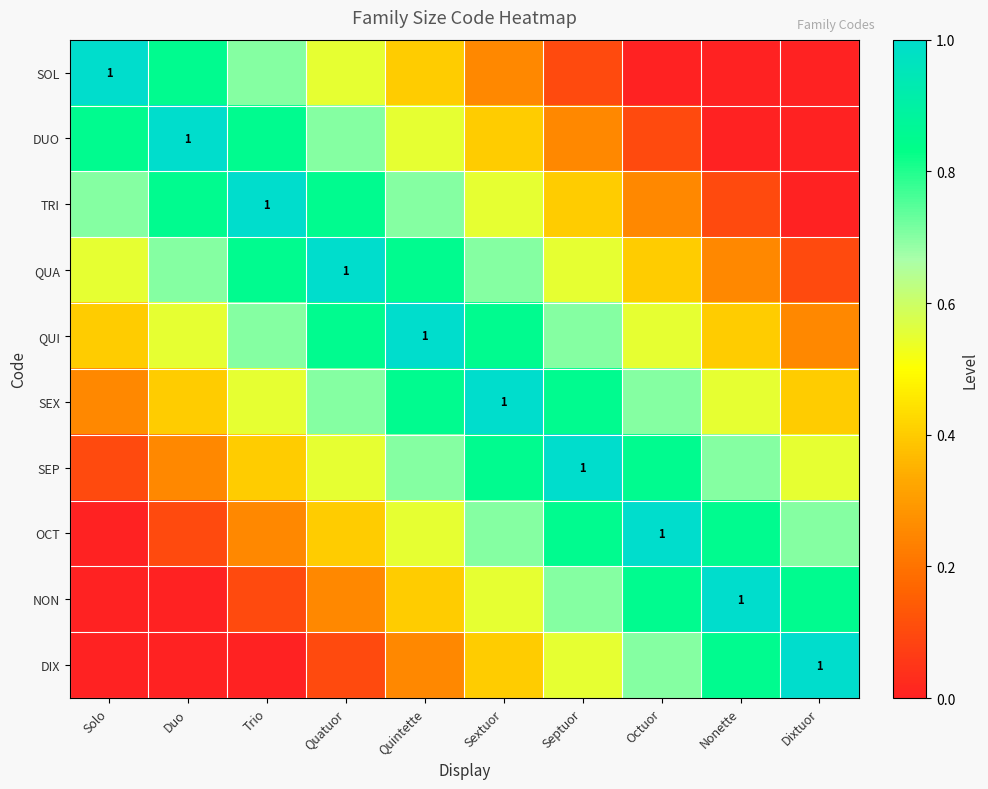

True or false: SEP has a value of 1.0 at Septuor.

True